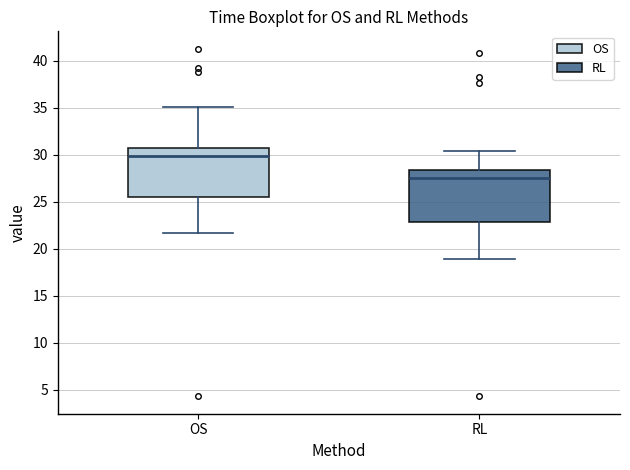

Where does the upper whisker of the box for OS end on the y-axis? The values are not printed on the chart, so give them approximately, as read against the axis.

35.0